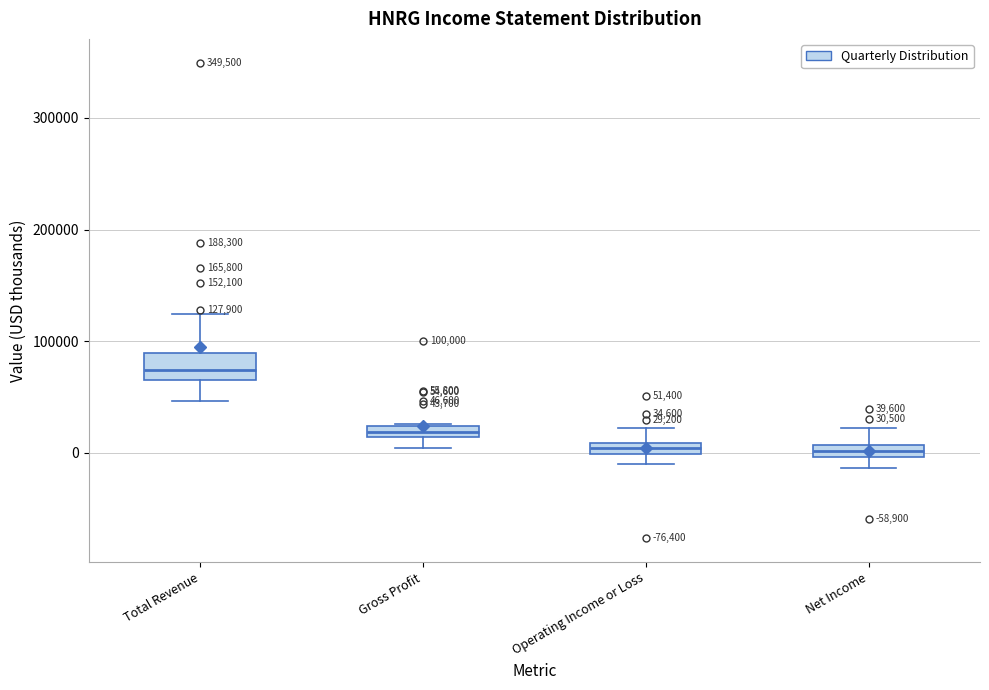

Comparing the boxes themselves (not the whiskers), which one is the tallest?

Total Revenue